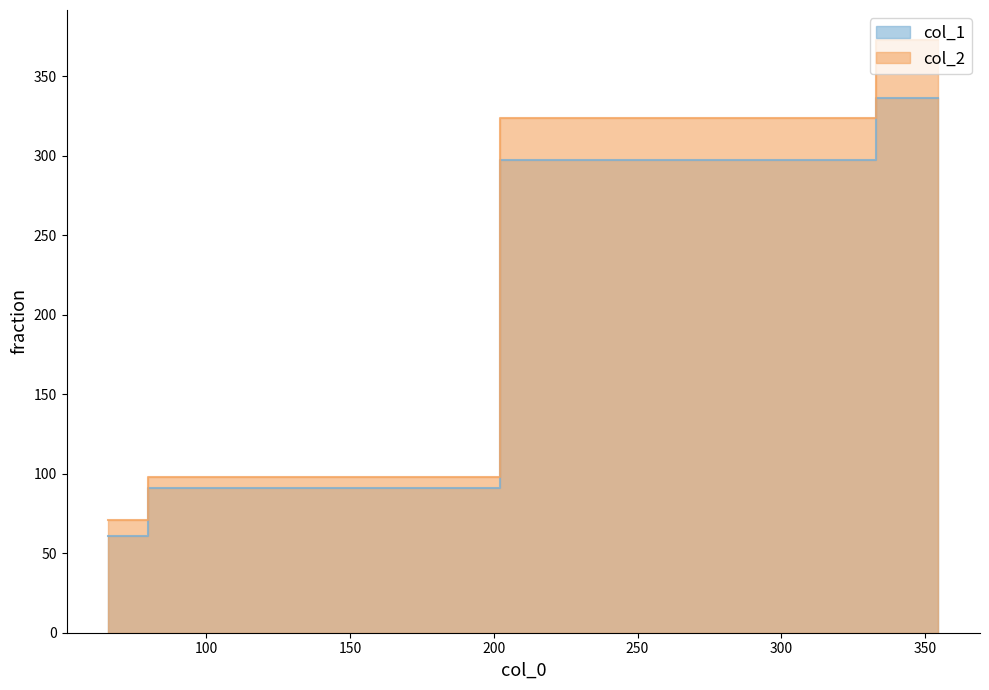

Between 65.77777777777777 and 311.1111111111111, which is larger?

311.1111111111111